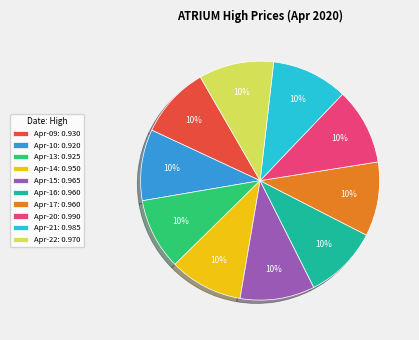

Is the sum of Apr-17: 0.960 and Apr-21: 0.985 greater than half?

No